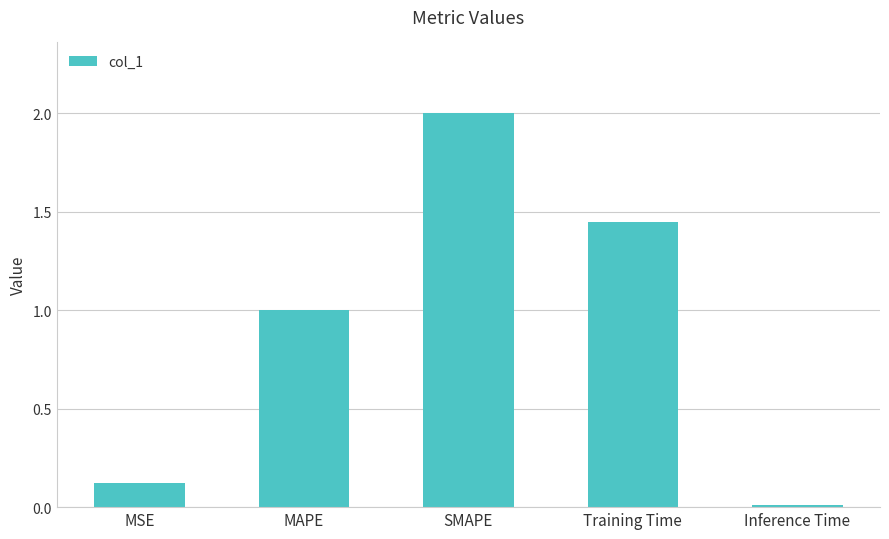

Rank the categories by value from highest to lowest.

SMAPE, Training Time, MAPE, MSE, Inference Time